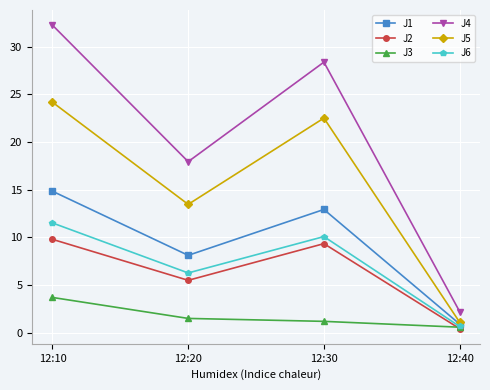

List the labels in order of J1 value, largest first.

12:10, 12:30, 12:20, 12:40